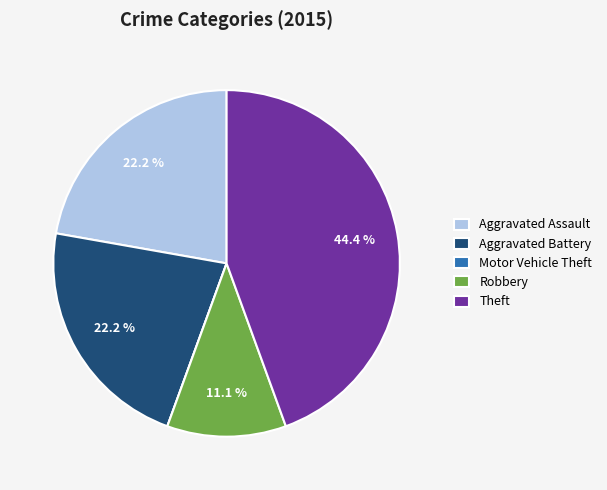

Does Aggravated Assault represent more than half of the total?

No